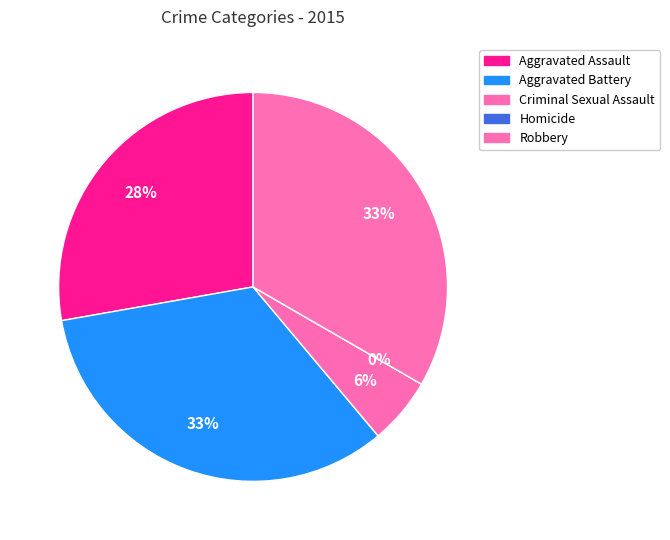

Combined, do Robbery and Aggravated Assault account for over 50%?

Yes